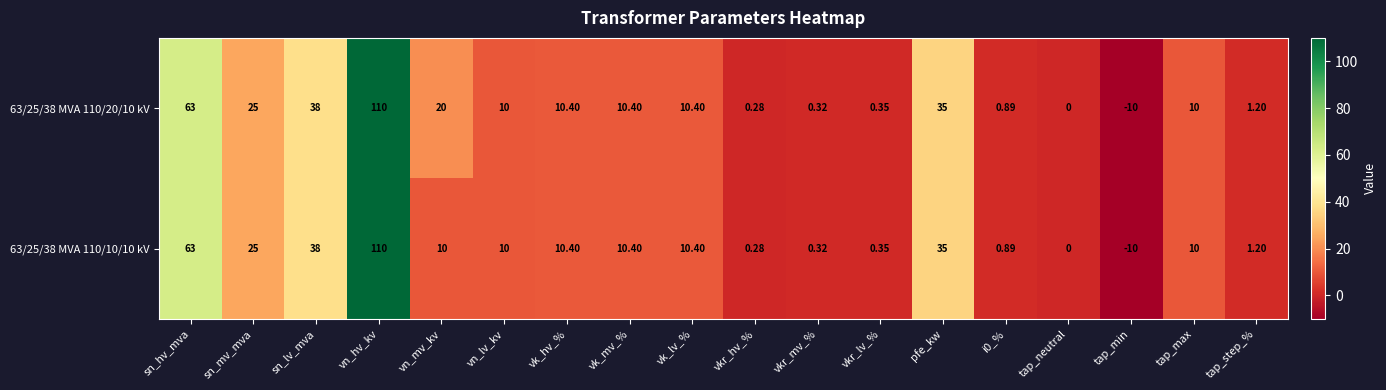

At which label does 63/25/38 MVA 110/10/10 kV first exceed 10?

sn_hv_mva